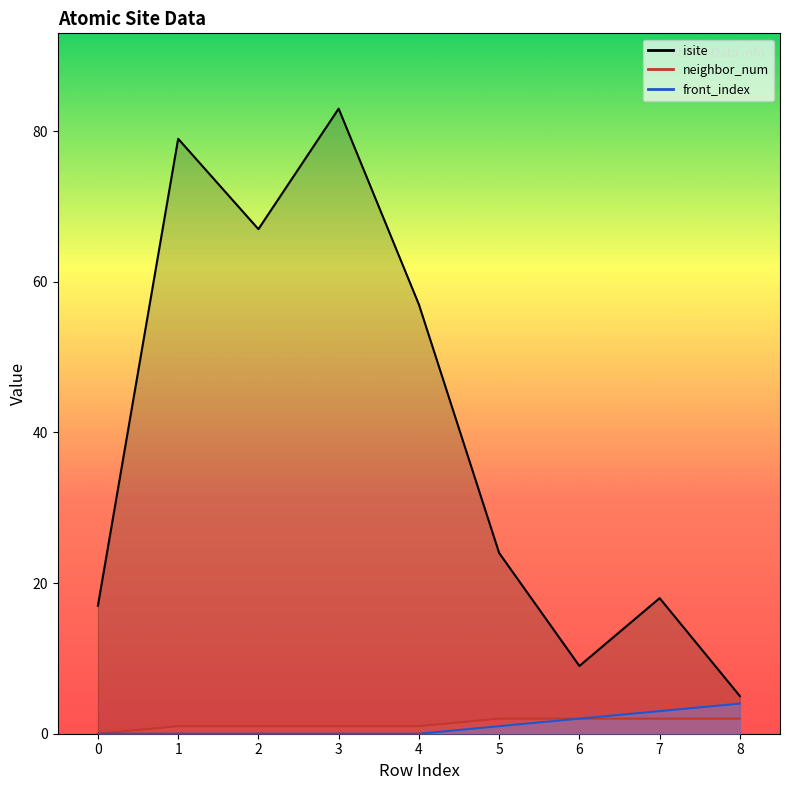

What is the value of the isite point at the 9th from the left?

5